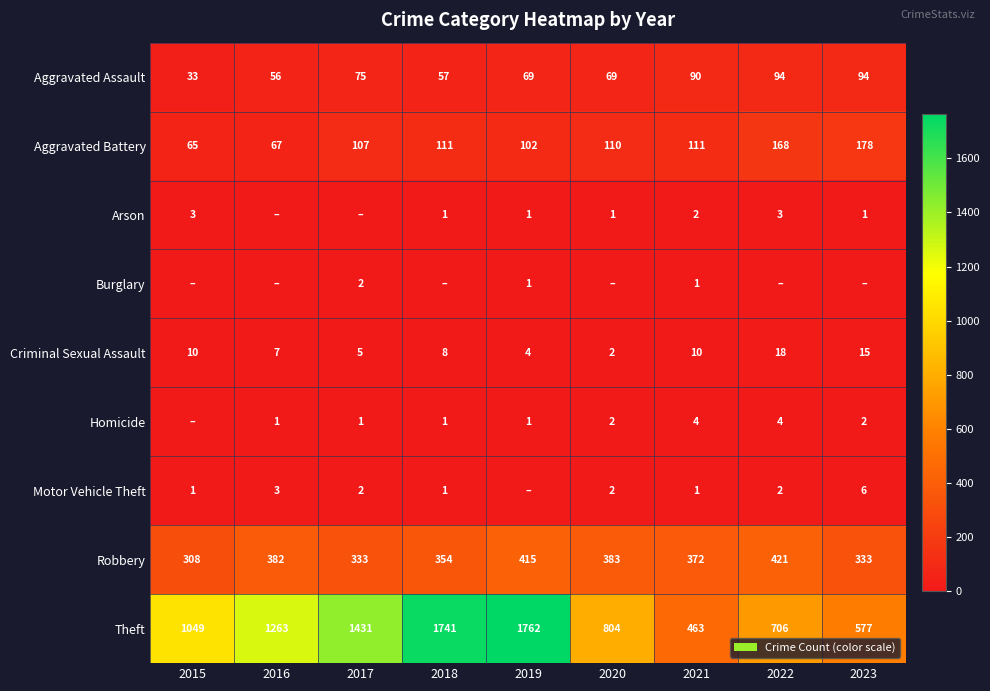

Is the value of Criminal Sexual Assault at 2022 greater than the value of Motor Vehicle Theft at 2020?

Yes